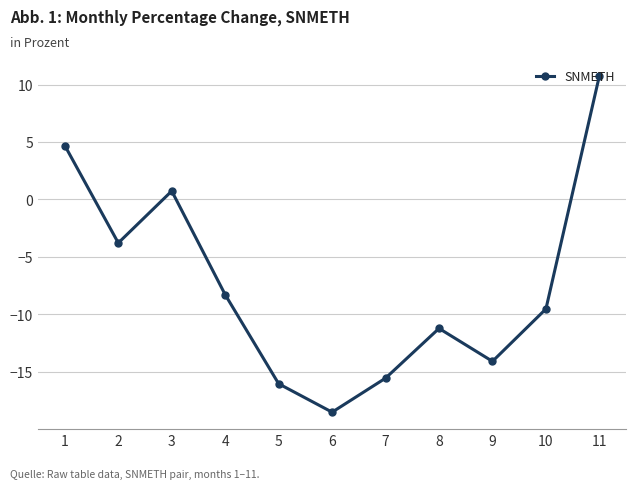

At which category does the data reach its first local peak?

3